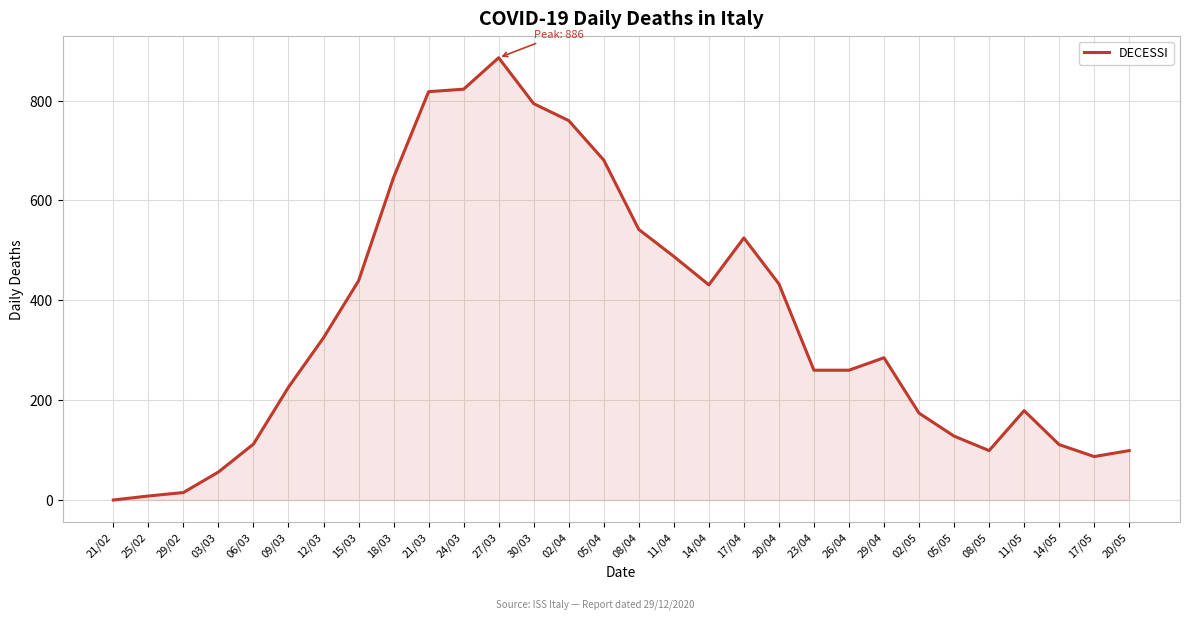

True or false: there are more than 1 points higher than both neighbors.

True